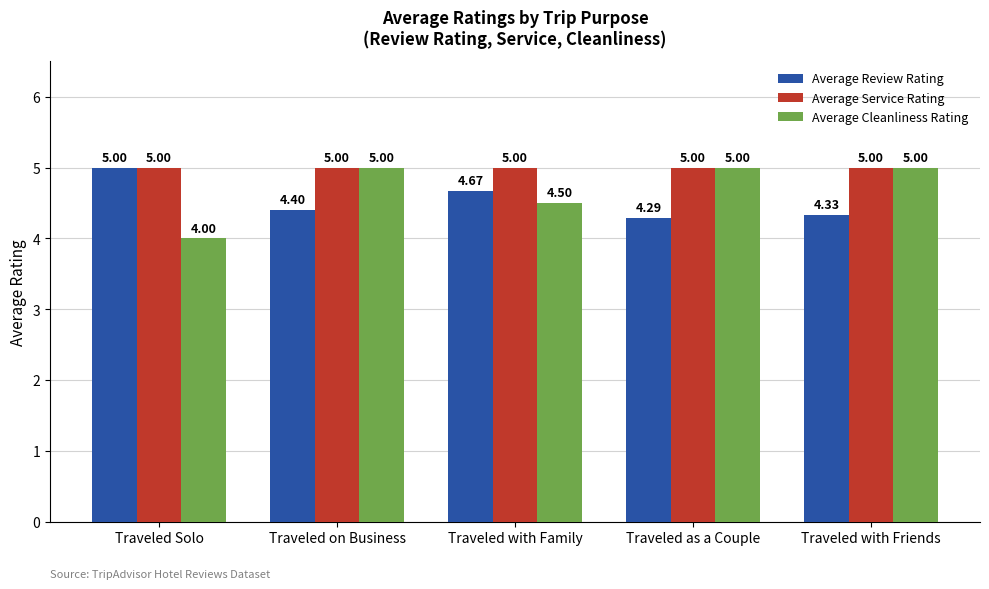

At which category is the sum across all series the highest?

Traveled on Business